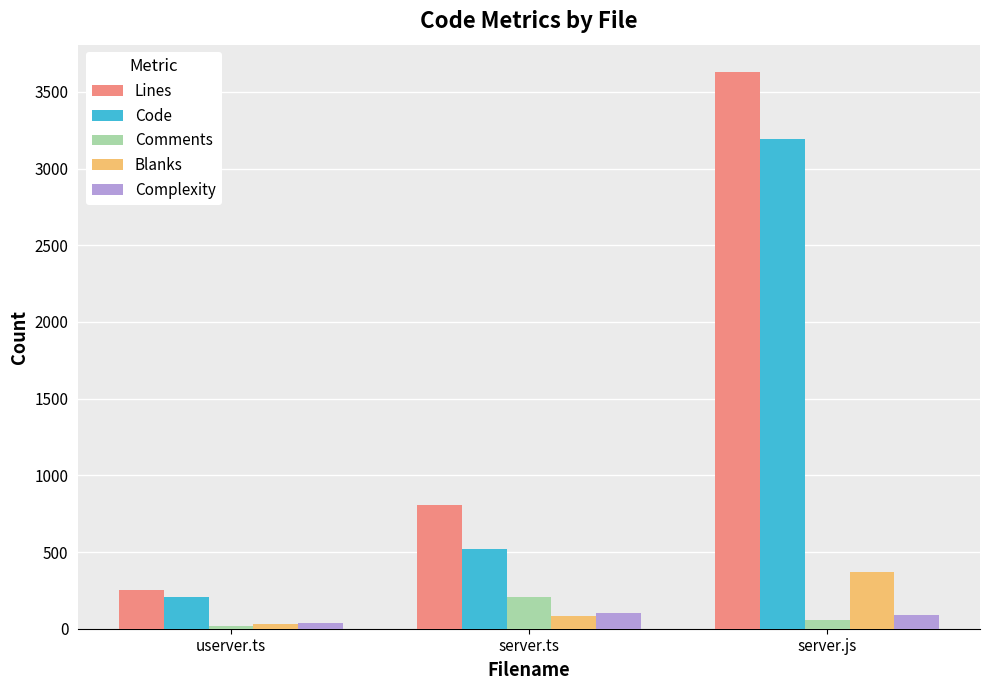

Which category has the lowest value across all series?

userver.ts